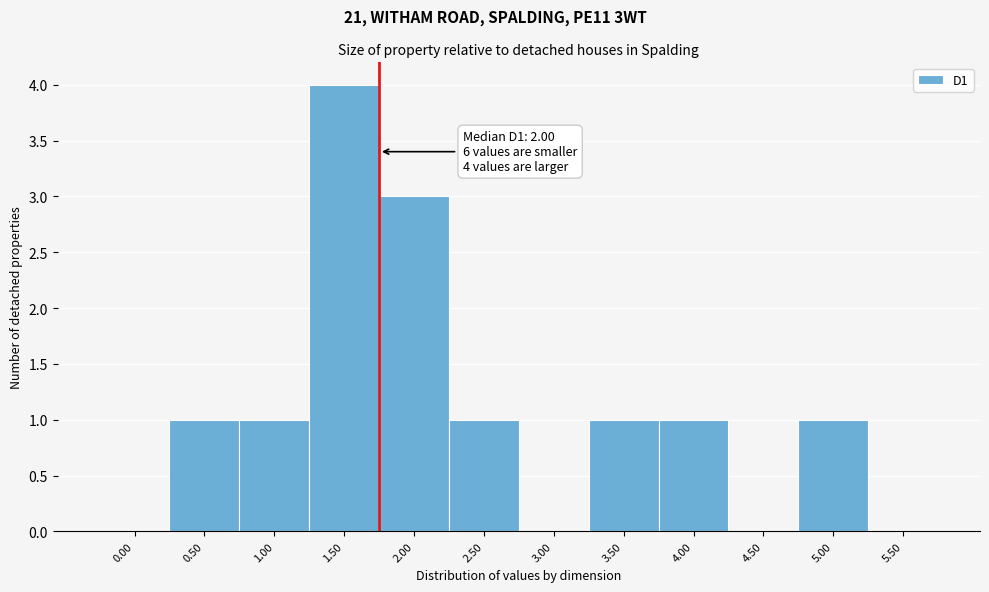

Reading left to right, transcribe all the data shown in this chart.

0.00=0	0.50=1	1.00=1	1.50=4	2.00=3	2.50=1	3.00=0	3.50=1	4.00=1	4.50=0	5.00=1	5.50=0